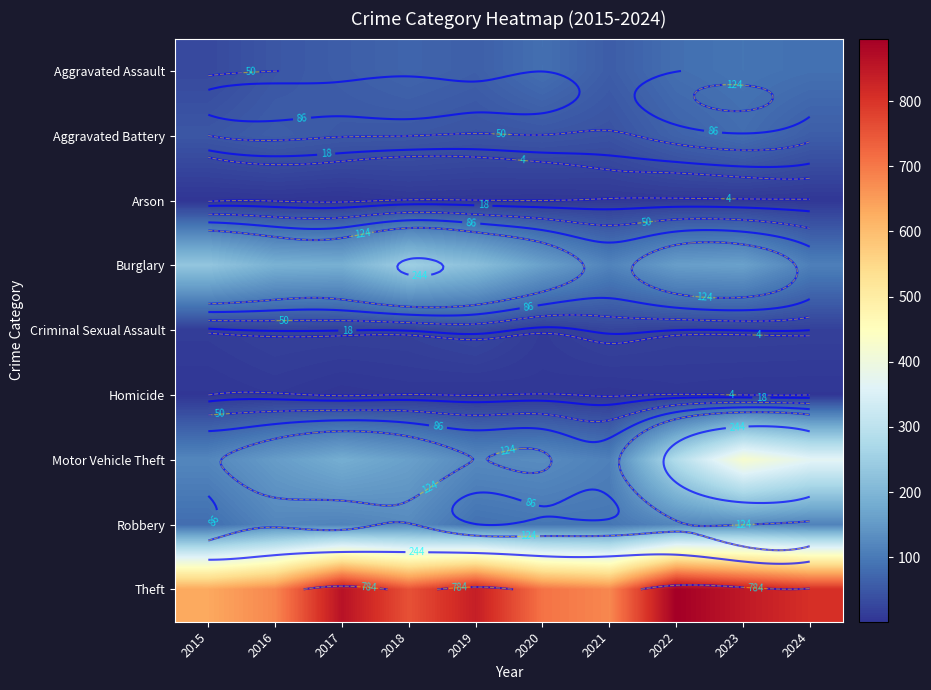

Is it true that Motor Vehicle Theft equals 184 at 2017?

True